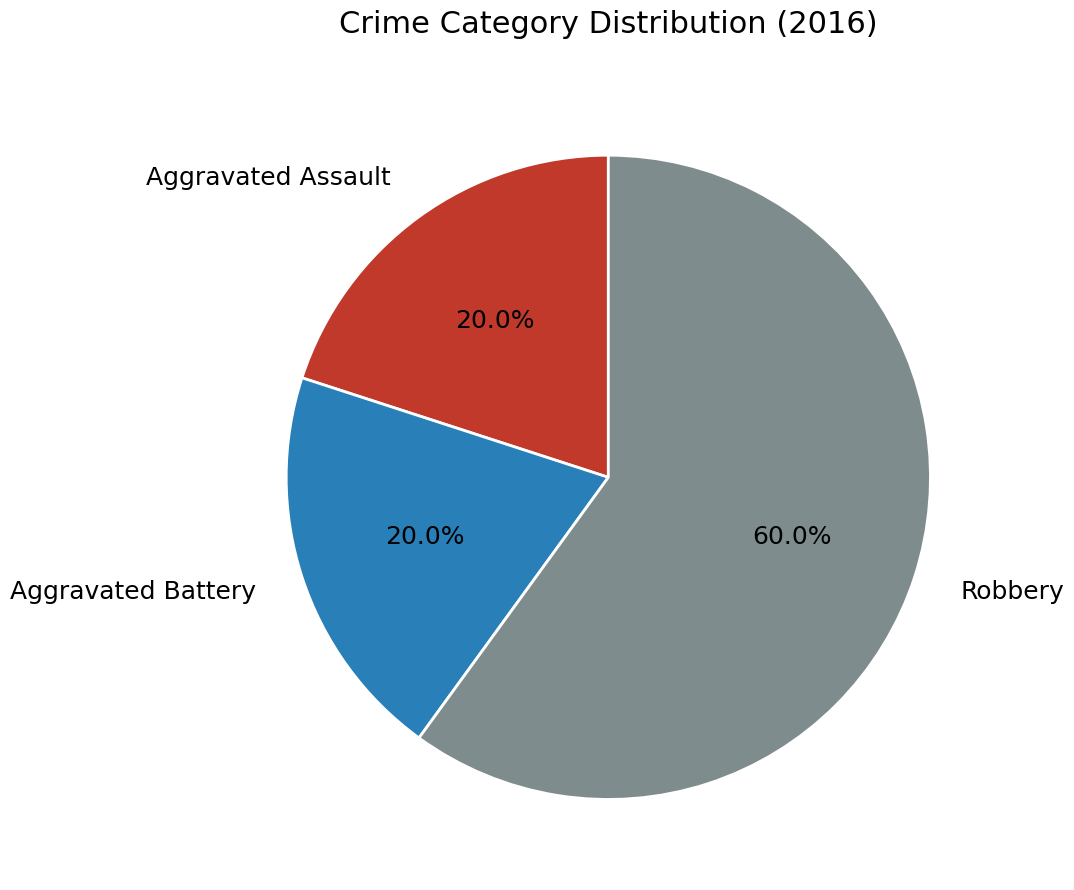

Which category has the biggest portion of the pie?

Robbery